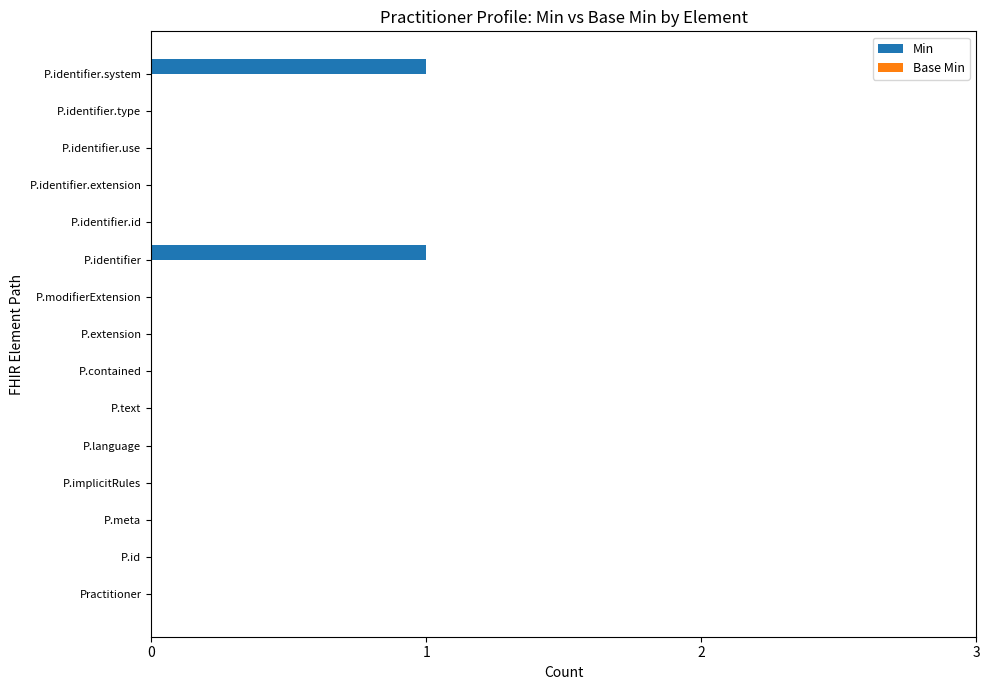

Reading top to bottom, extract all data points from this chart.

P.identifier.system=1	P.identifier.type=0	P.identifier.use=0	P.identifier.extension=0	P.identifier.id=0	P.identifier=1	P.modifierExtension=0	P.extension=0	P.contained=0	P.text=0	P.language=0	P.implicitRules=0	P.meta=0	P.id=0	Practitioner=0